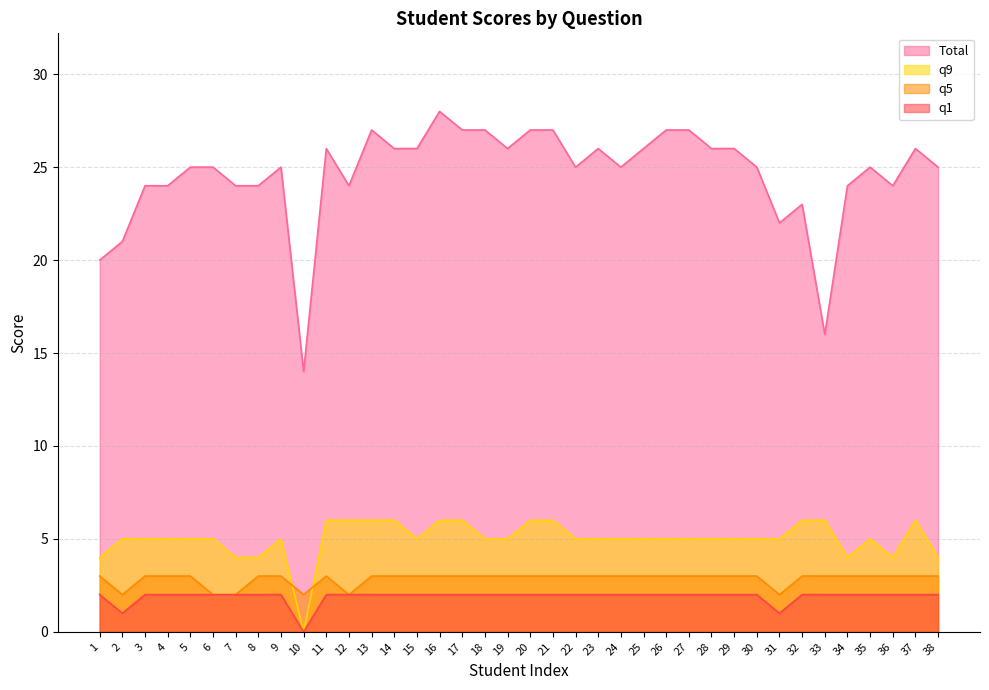

What is the difference between the second highest and second lowest values in the q9 series?

2